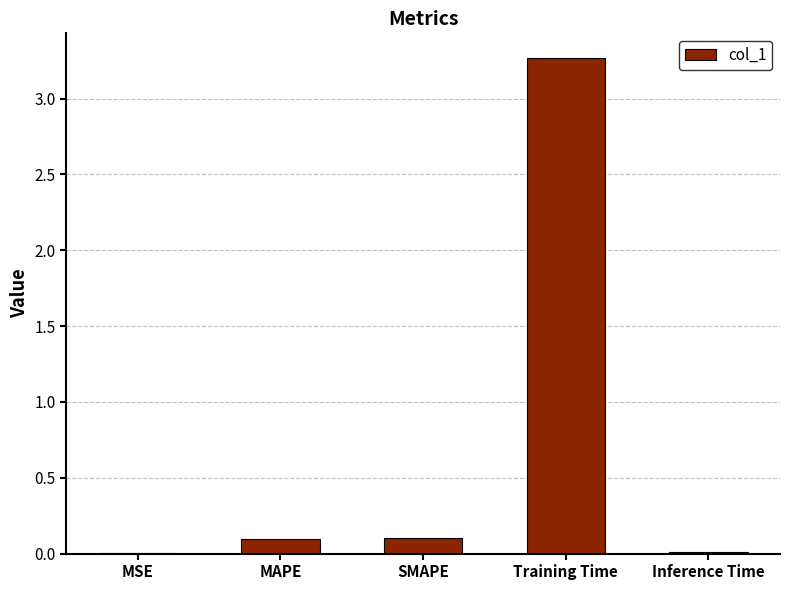

Which label corresponds to the largest value in the chart?

Training Time